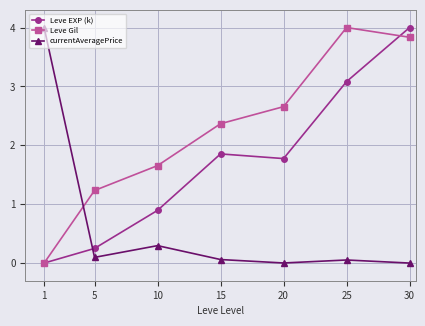

Between 10 and 30, which series saw the biggest shift?

Leve EXP (k)